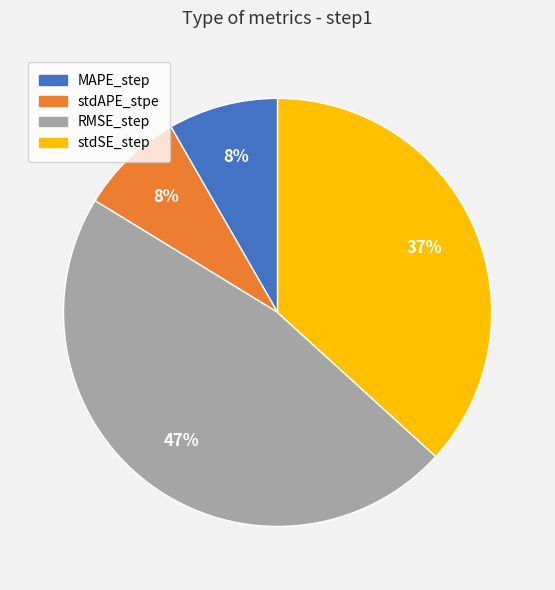

Which category has the biggest portion of the pie?

RMSE_step